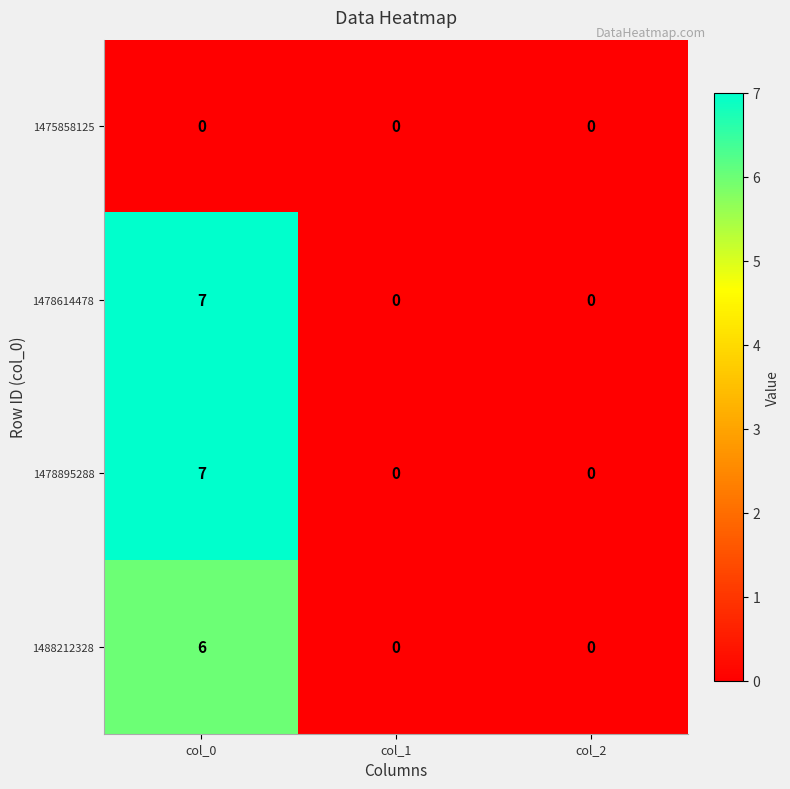

What is the highest value of the 1488212328 series?

6